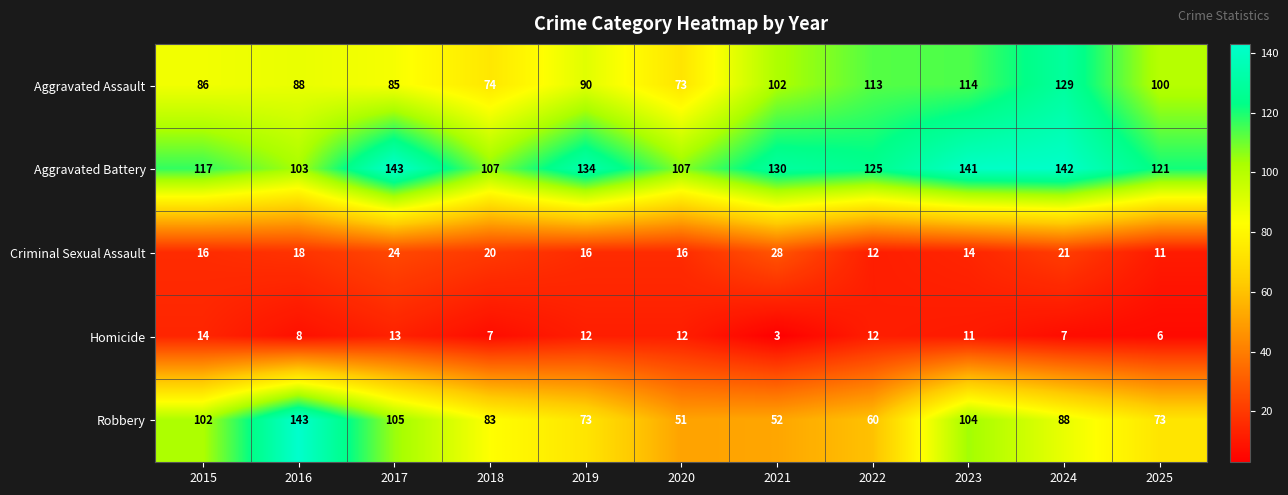

Where is Robbery nearest to the value 97?

2015